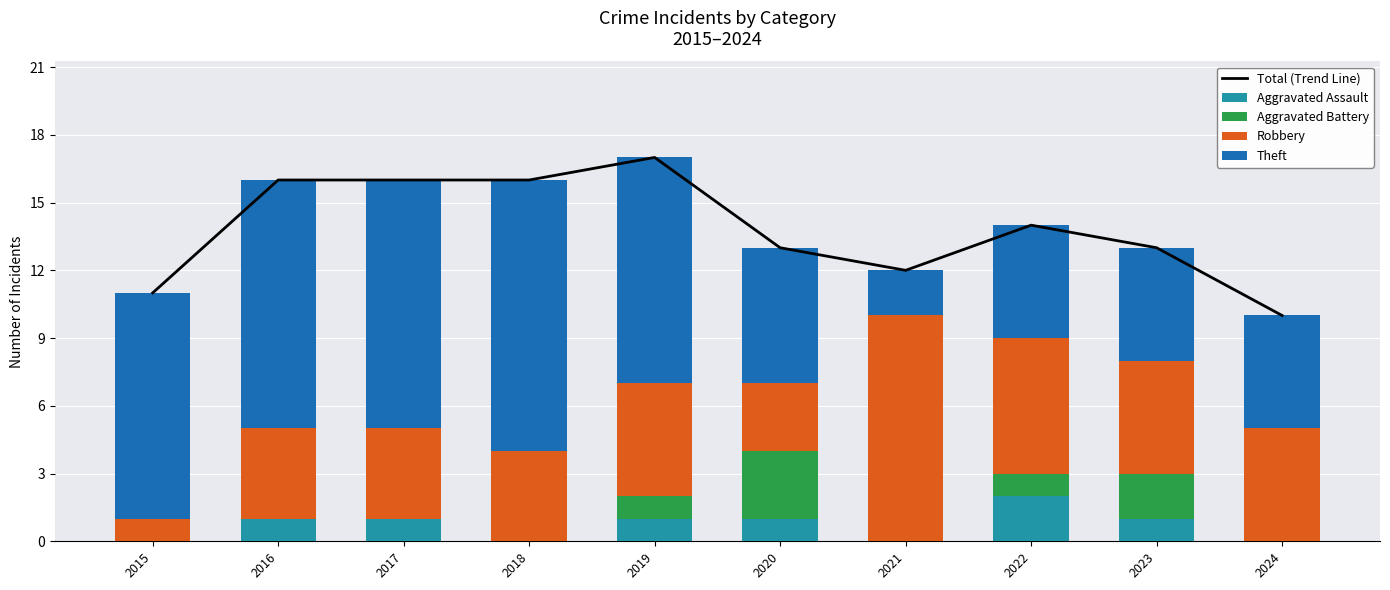

At how many categories does at least one series exceed 14?

4